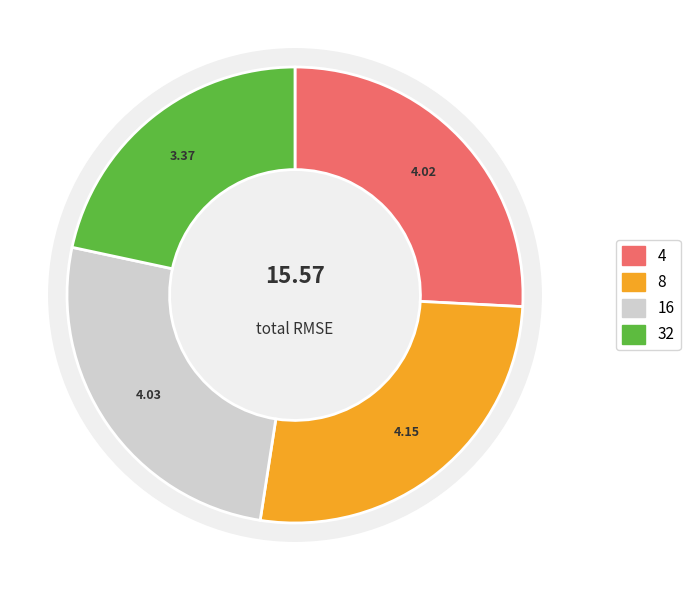

What is the ratio of the value at 8 to the value at 4?

1.0